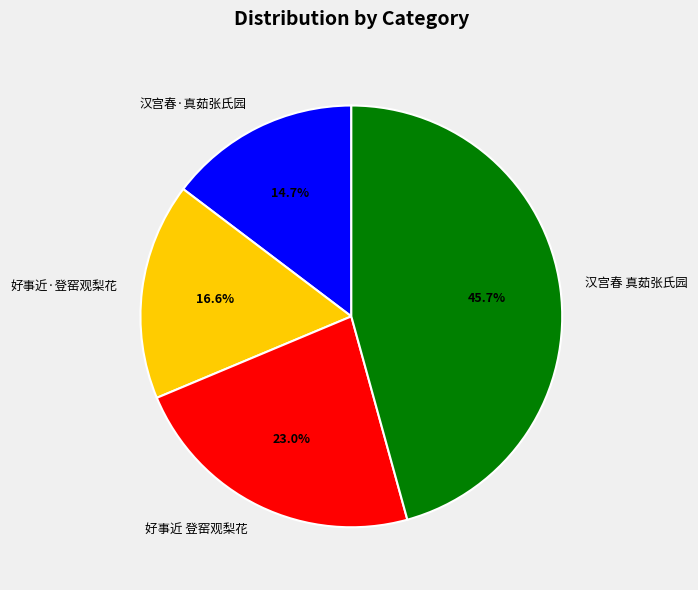

How many slices are in this pie chart?

4